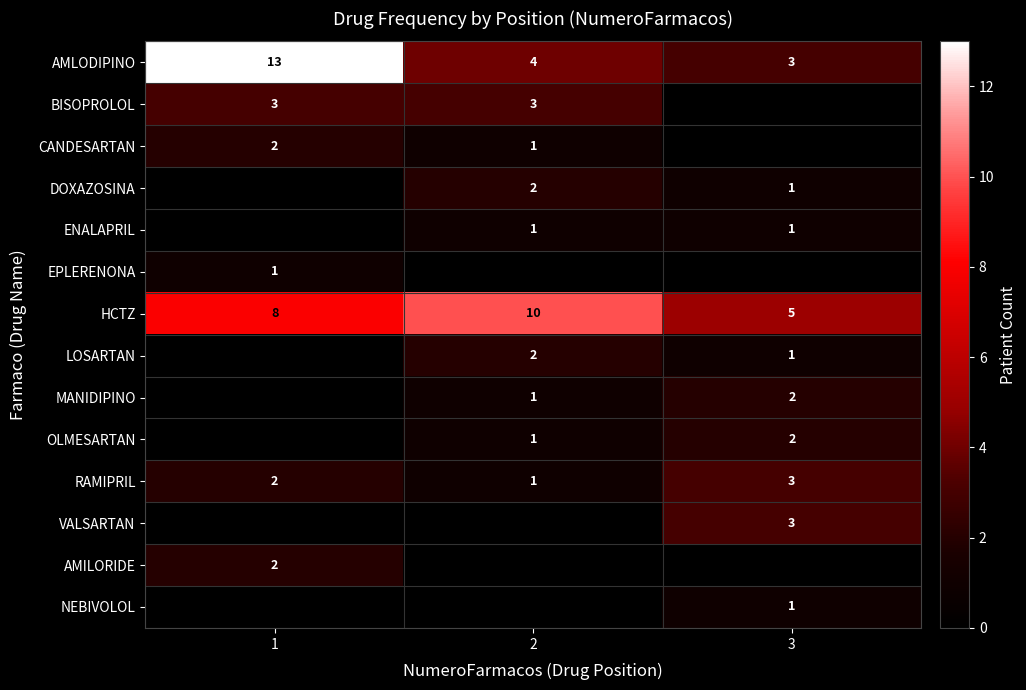

What is the spread (max minus min) of values at 2?

10